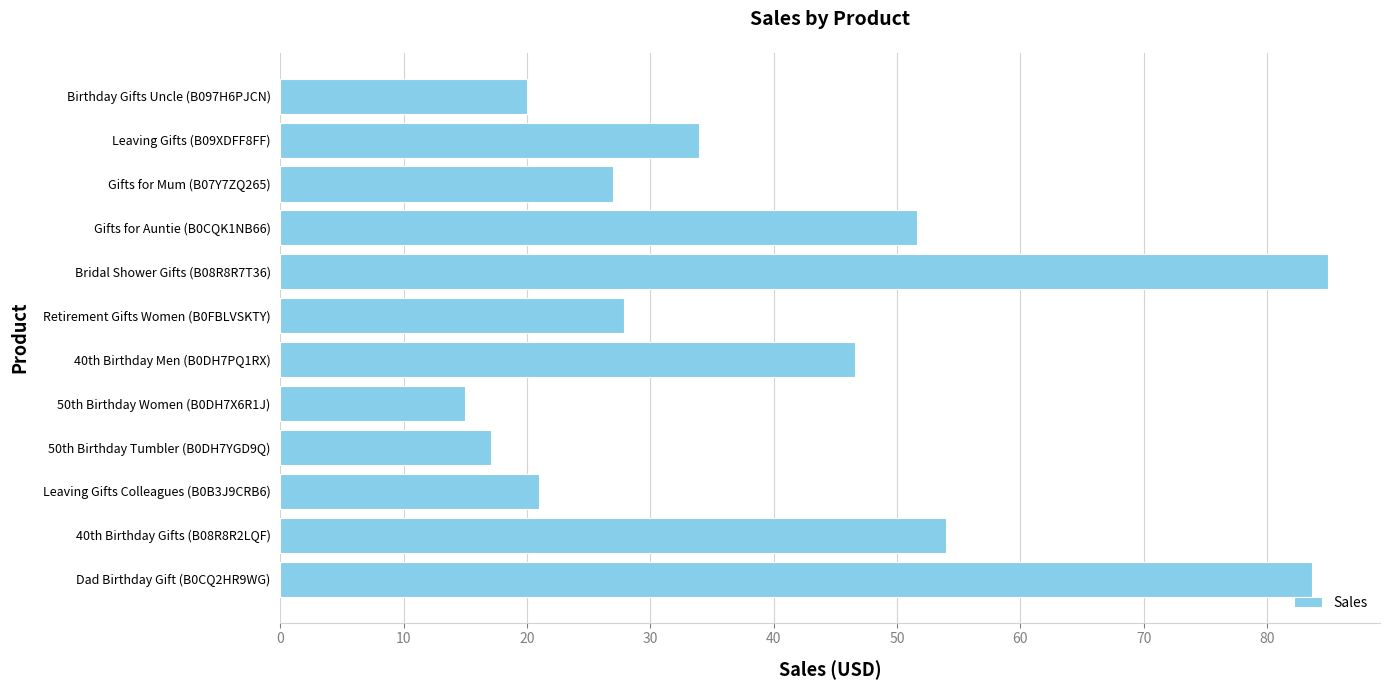

What is the change in value from Retirement Gifts Women (B0FBLVSKTY) to Leaving Gifts (B09XDFF8FF)?

+6.1